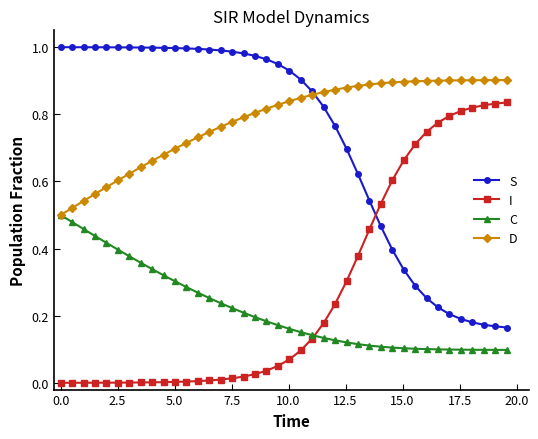

True or false: I and S cross at least once.

True